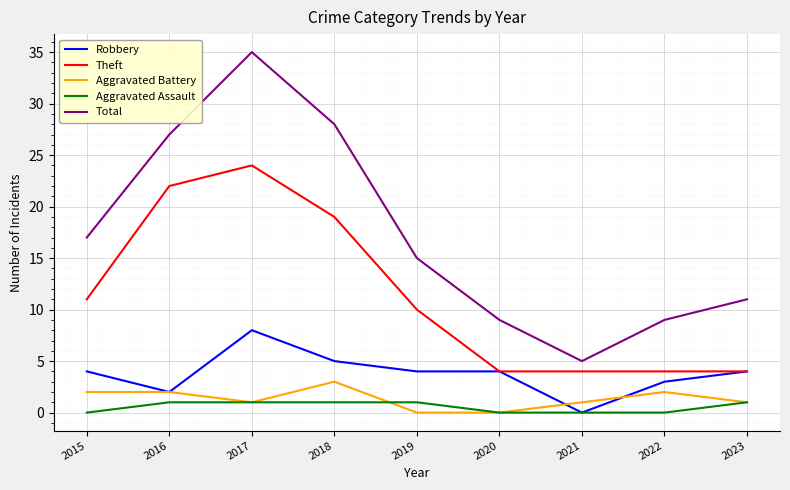

Reading left to right, transcribe all the data shown in this chart.

Robbery: 4	2	8	5	4	4	0	3	4
Theft: 11	22	24	19	10	4	4	4	4
Aggravated Battery: 2	2	1	3	0	0	1	2	1
Aggravated Assault: 0	1	1	1	1	0	0	0	1
Total: 17	27	35	28	15	9	5	9	11